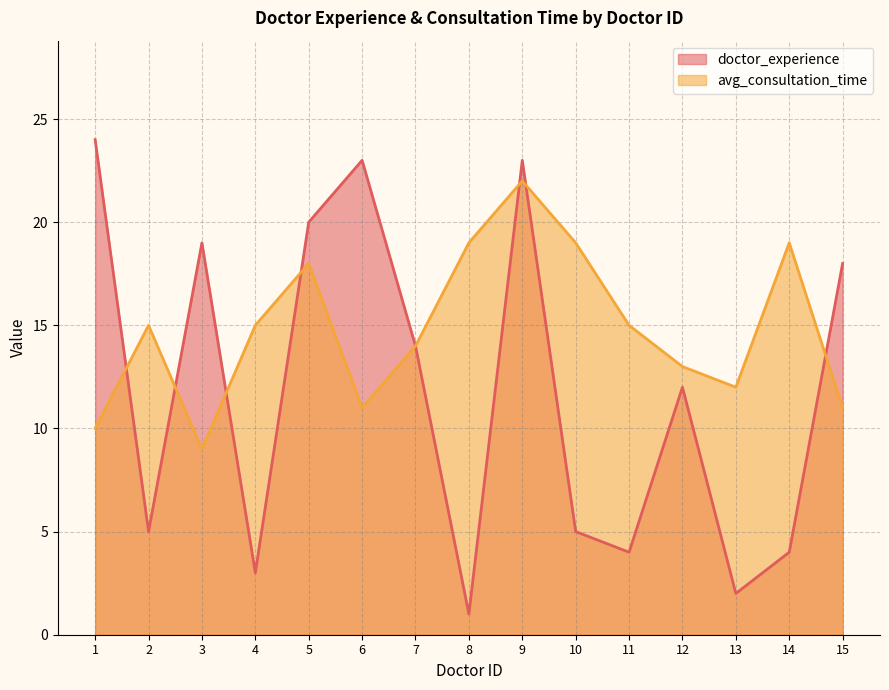

What is the value of the avg_consultation_time point at the 3rd from the left?

9